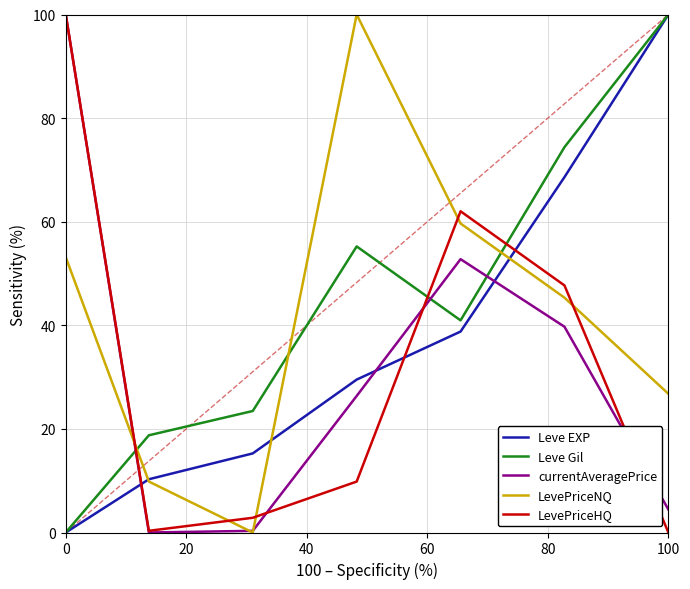

True or false: currentAveragePrice and Leve EXP cross at least once.

True